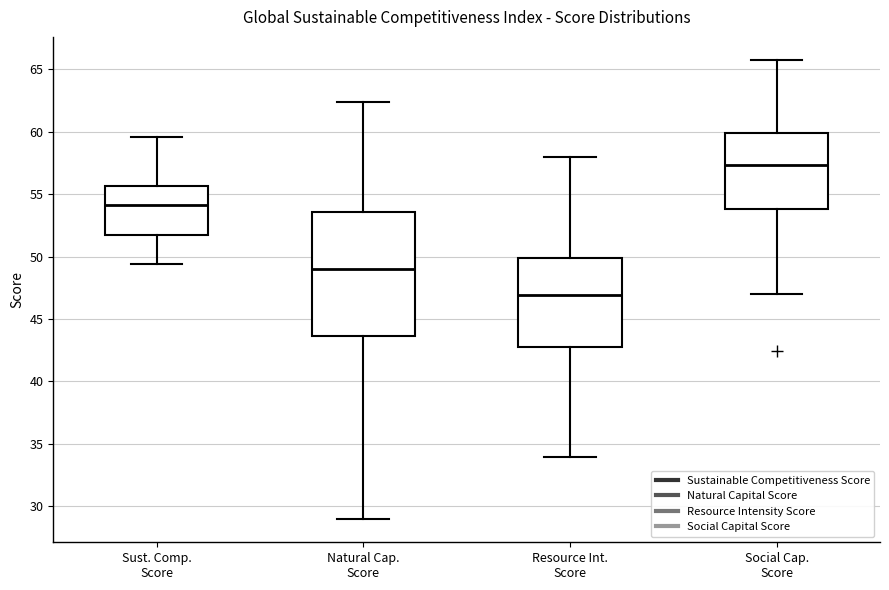

Reading left to right, read every box against the y-axis: the position of its median line, the range the box covers, and the ends of its whiskers. The values are not printed on the chart, so give them approximately, as read against the axis.

Sust. Comp. Score: median 54.0, box 51.5 to 55.5, whiskers 49.5 to 59.5
Natural Cap. Score: median 49.0, box 43.5 to 53.5, whiskers 29.0 to 62.5
Resource Int. Score: median 47.0, box 42.5 to 50.0, whiskers 34.0 to 58.0
Social Cap. Score: median 57.5, box 54.0 to 60.0, whiskers 47.0 to 66.0